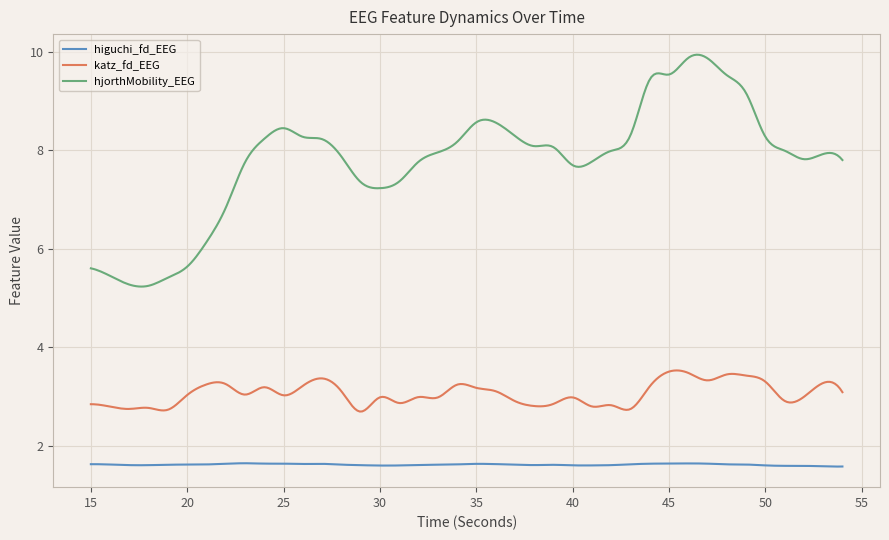

Is this an area chart (filled region under the line)?

No